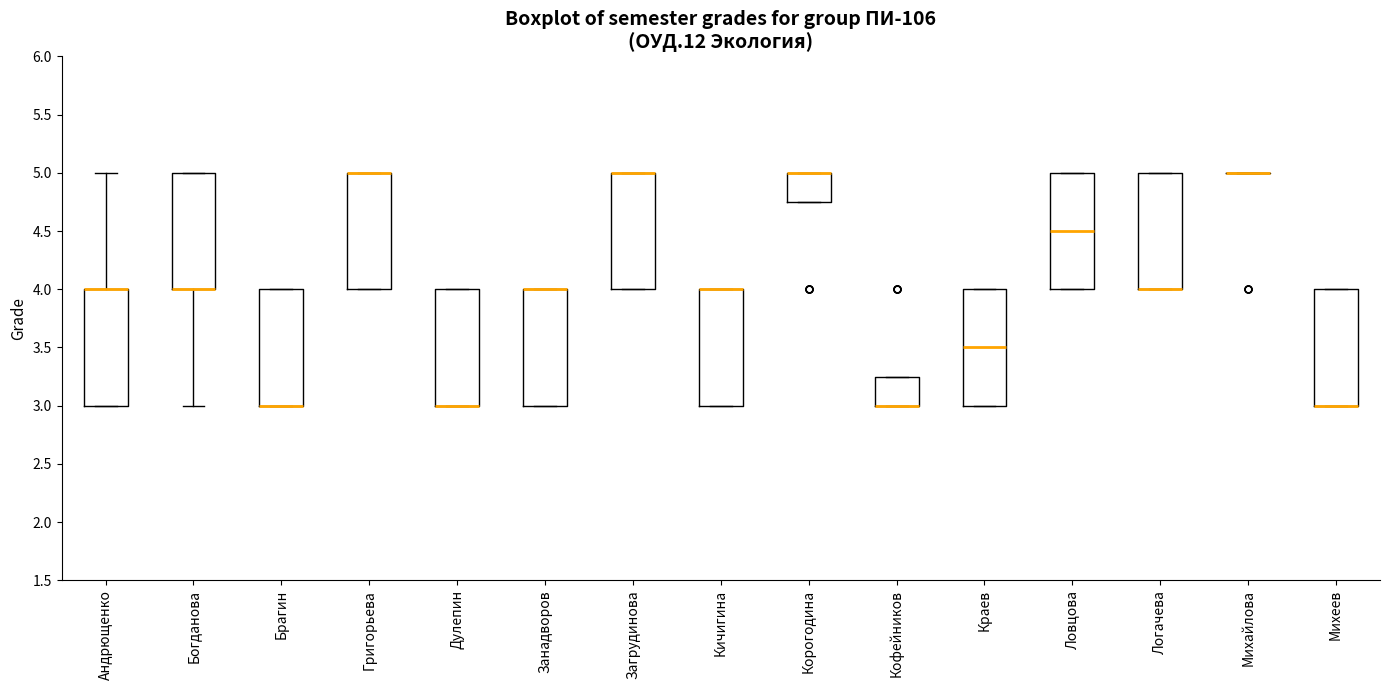

Where is the upper edge of the box for Кичигина on the y-axis? The values are not printed on the chart, so give them approximately, as read against the axis.

4.00